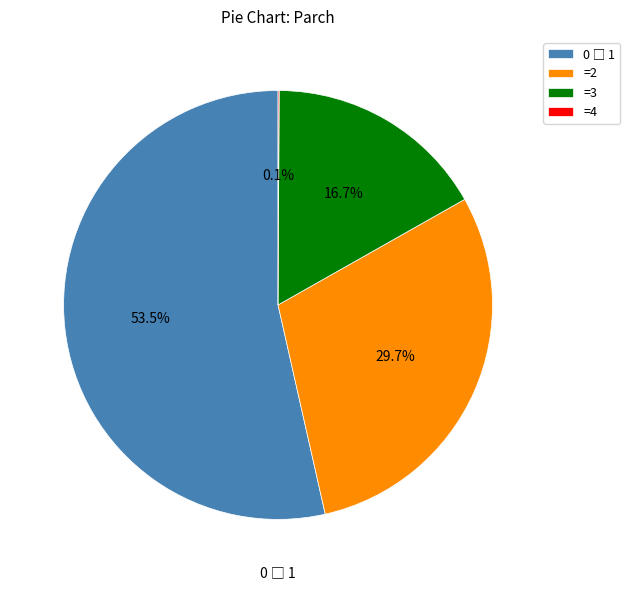

Which has a higher value, =3 or =2?

=2